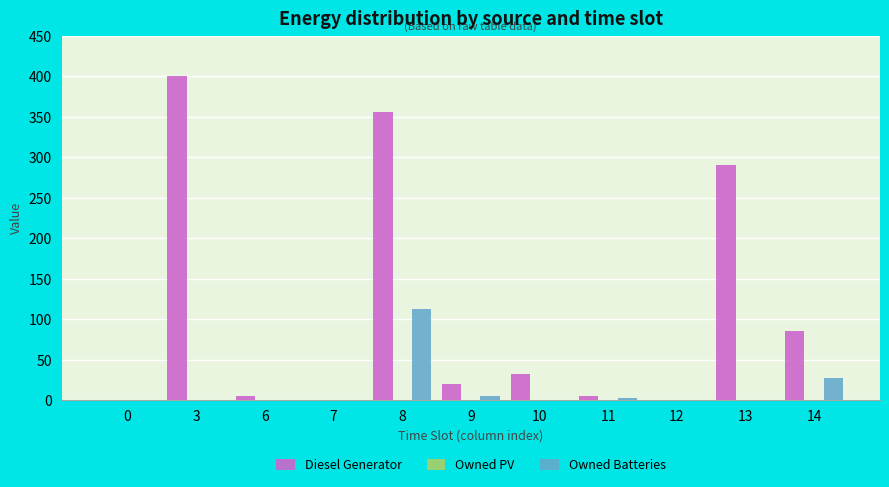

At which category is the sum across all series the highest?

8